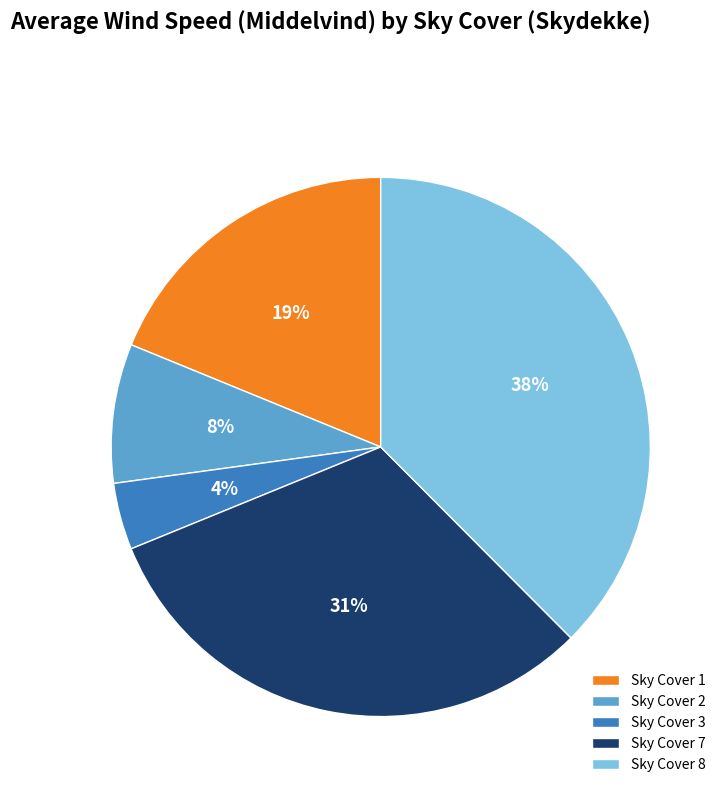

To the nearest percent, what percentage of the pie is Sky Cover 2?

8%